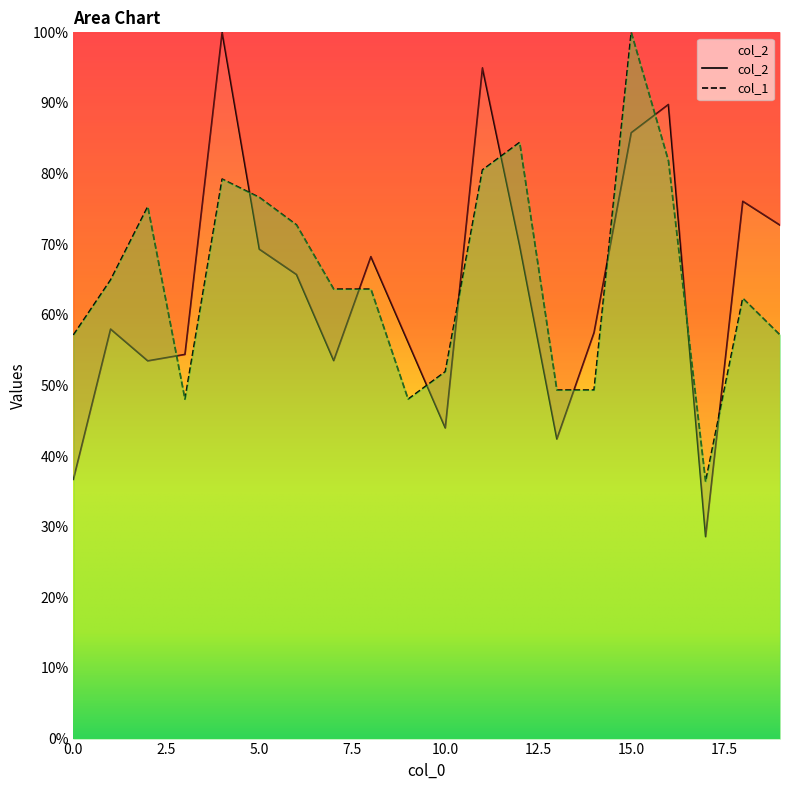

What is the total value across all series at 11?

175.5